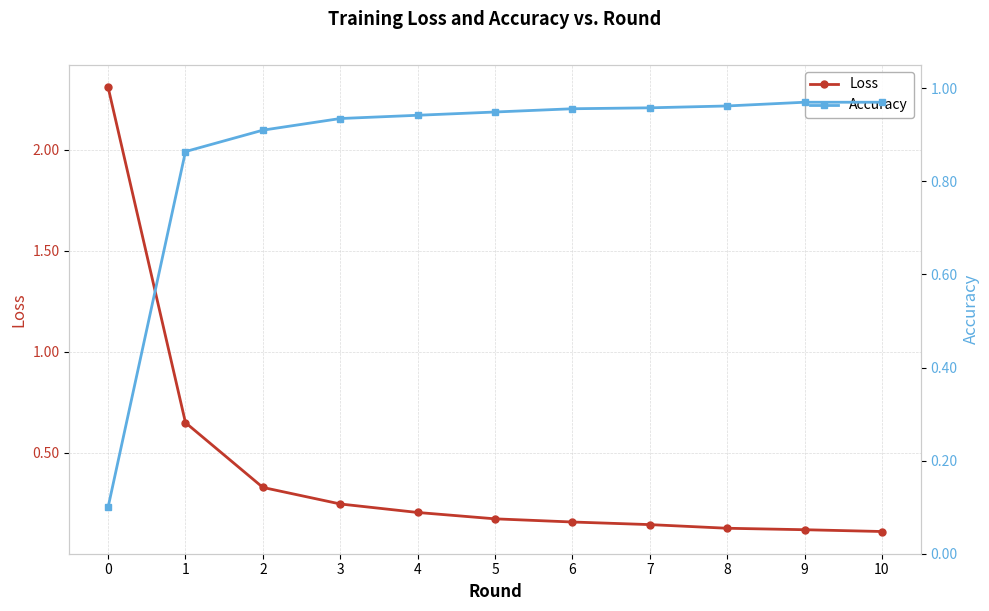

What is the difference between the highest and lowest values at 1?

0.2